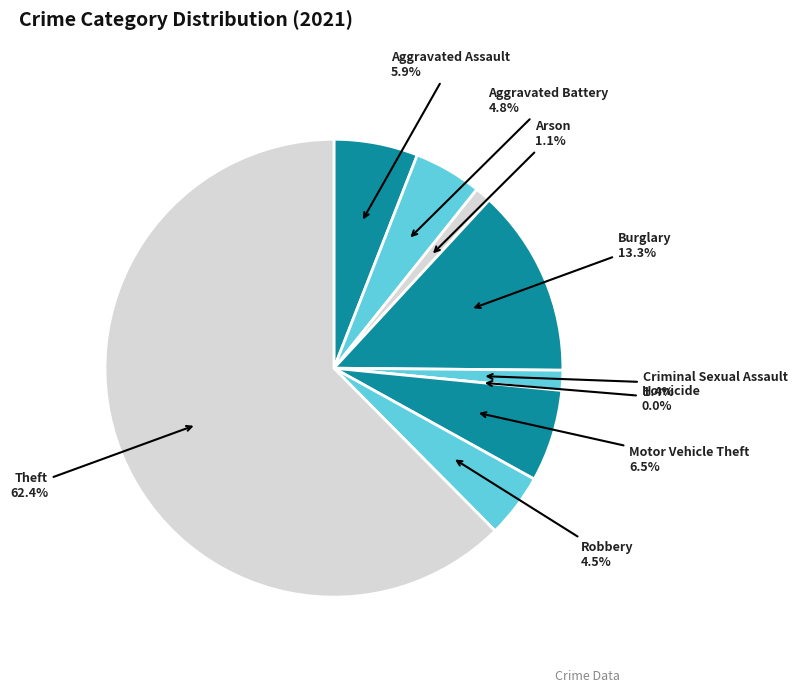

What percentage is the Arson slice, to the nearest percent?

1%